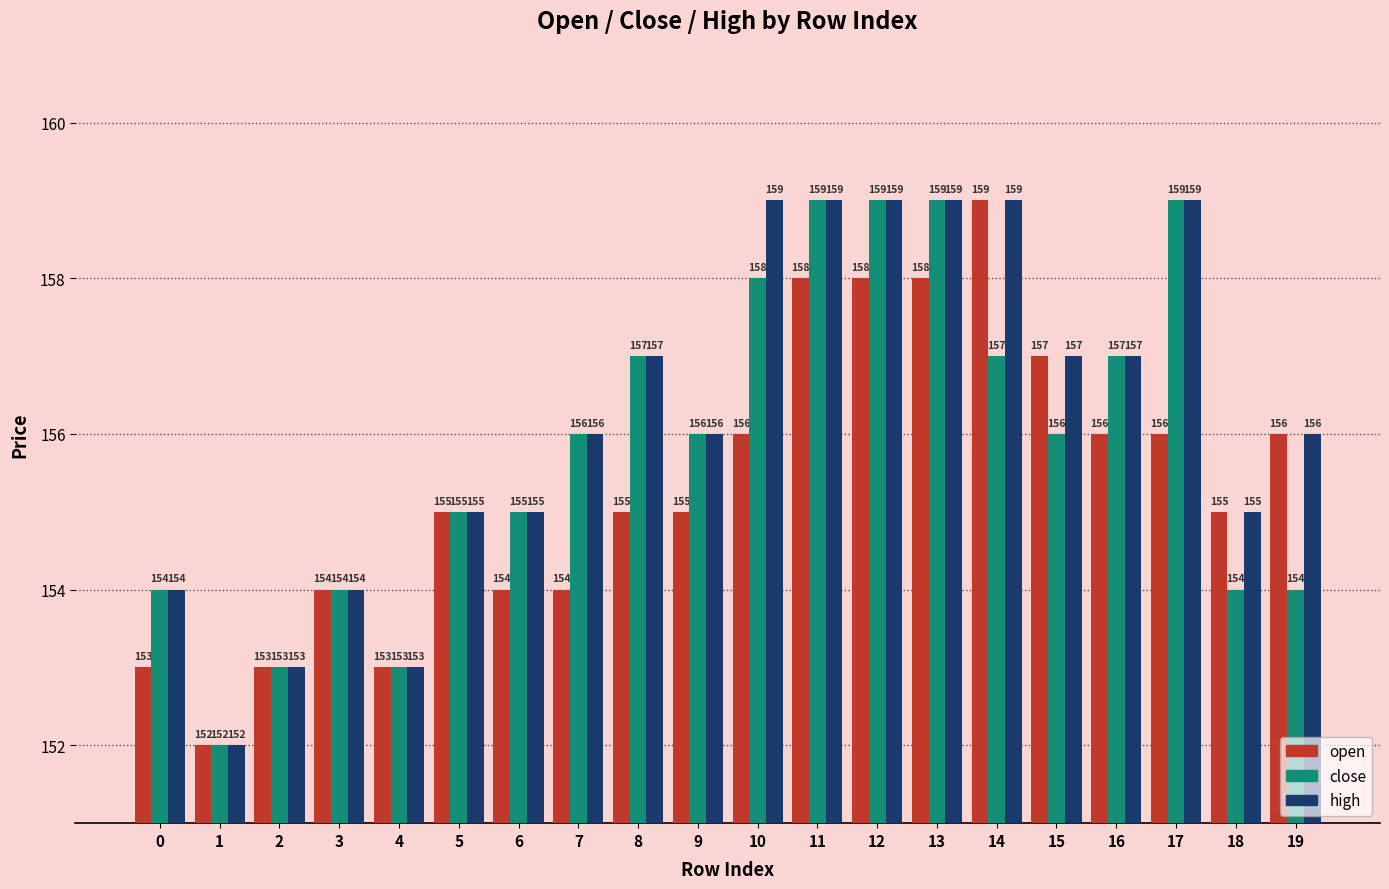

List the series in order of their overall mean, lowest first.

open, close, high